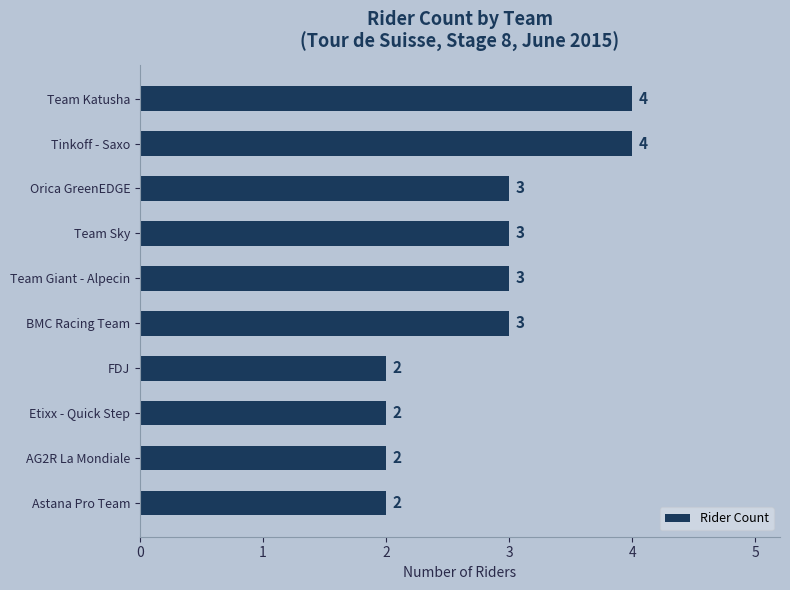

True or false: the data shows 5 at Orica GreenEDGE.

False